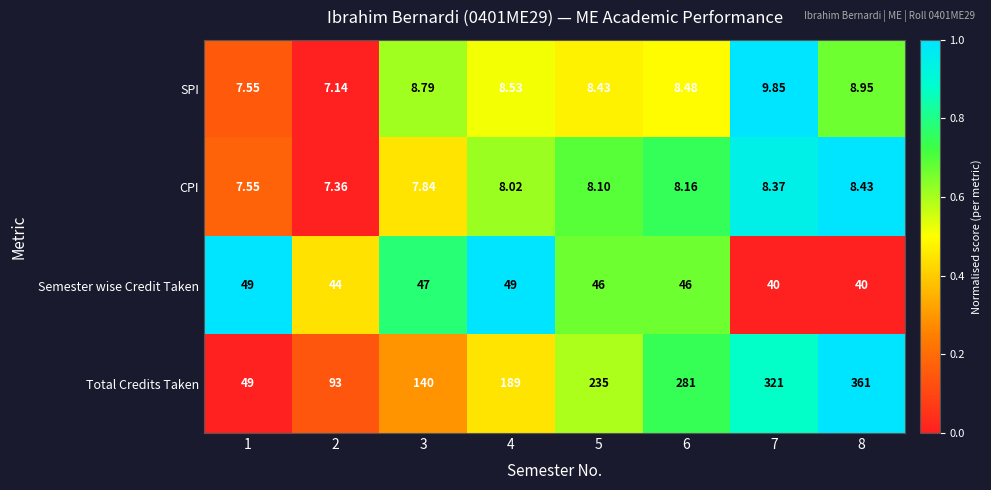

Is the value of Total Credits Taken at 2 greater than the value of CPI at 8?

Yes